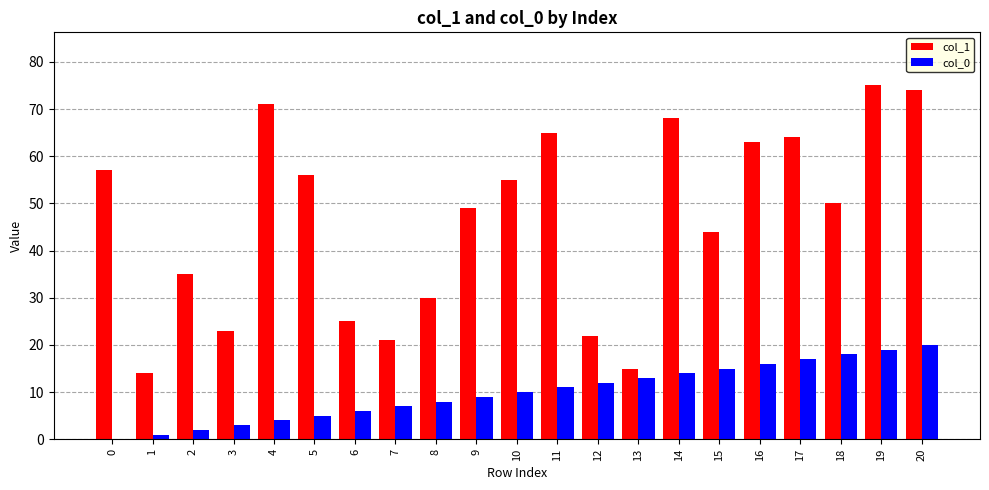

The col_0 series shows 13 at 13. True or false?

True